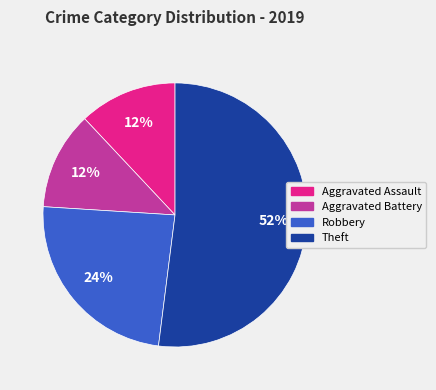

Does any single category account for the majority?

Yes